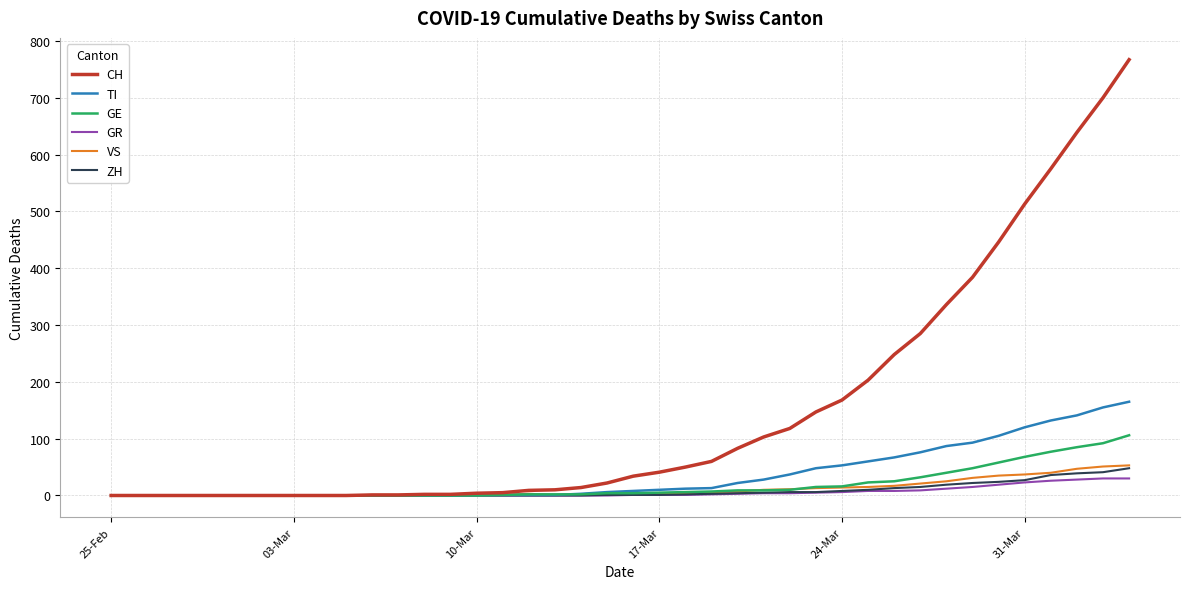

What are all the series names shown in the legend?

CH, TI, GE, GR, VS, ZH